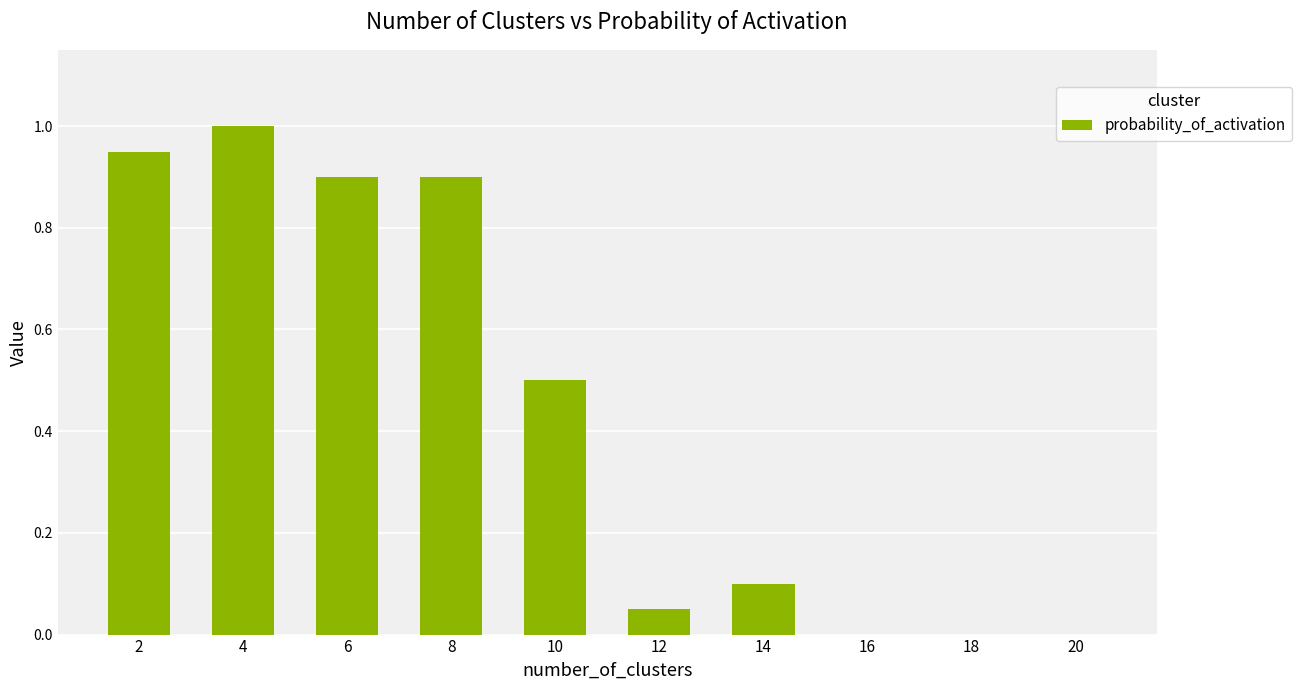

Between 20 and 14, which is larger?

14